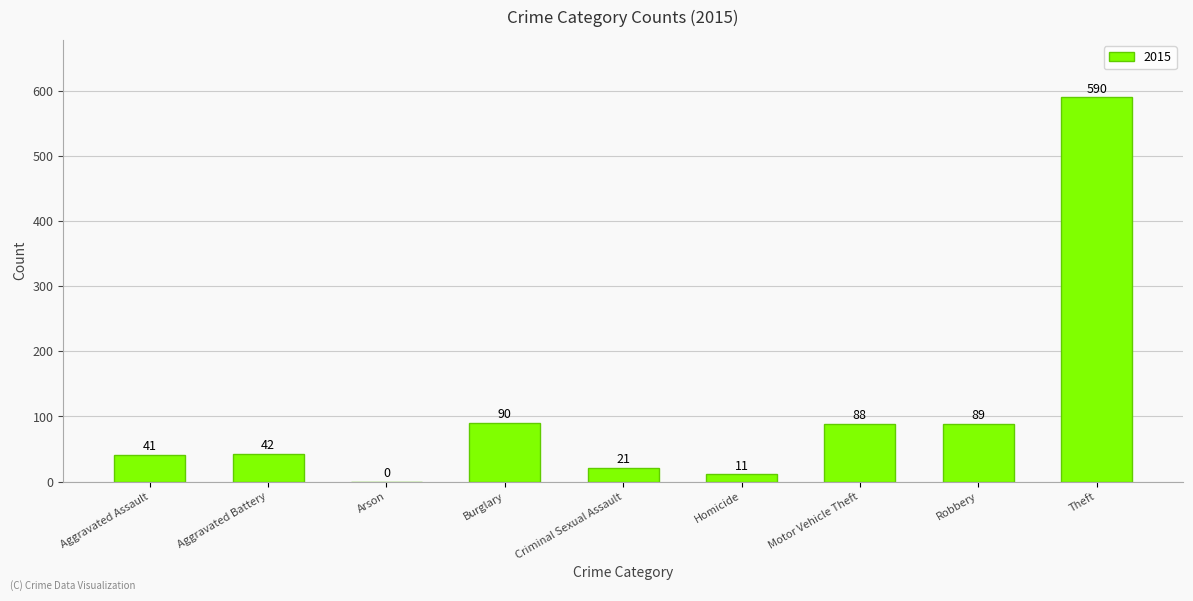

How many distinct data groups are displayed?

1